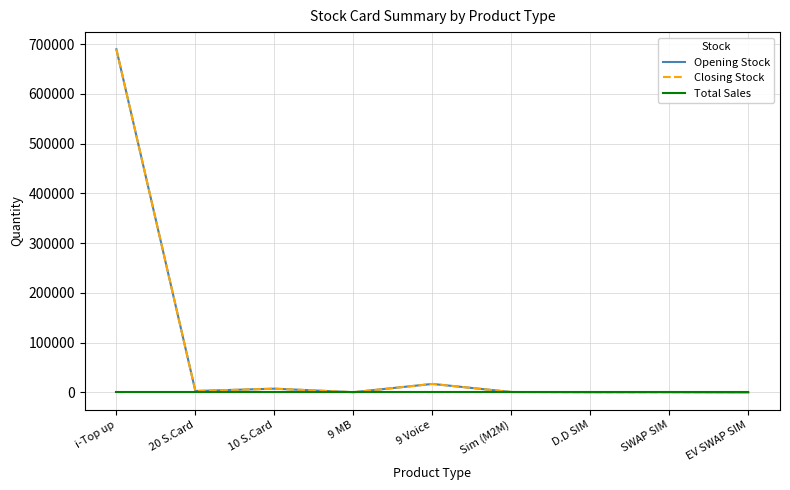

What is the difference between the second highest and minimum values in the Closing Stock series?

17155